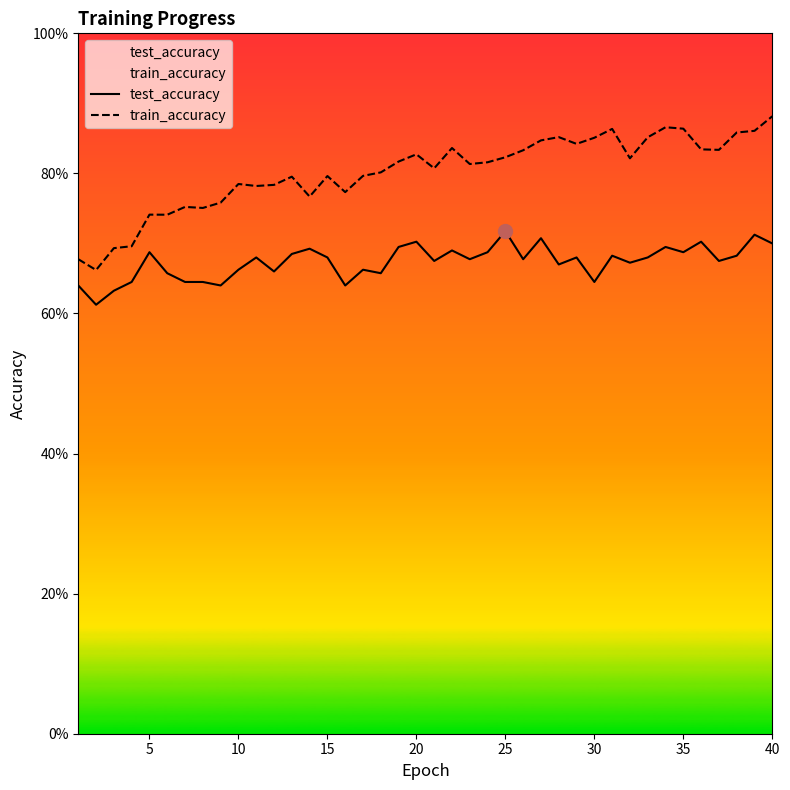

True or false: train_accuracy and test_accuracy intersect in this chart.

False